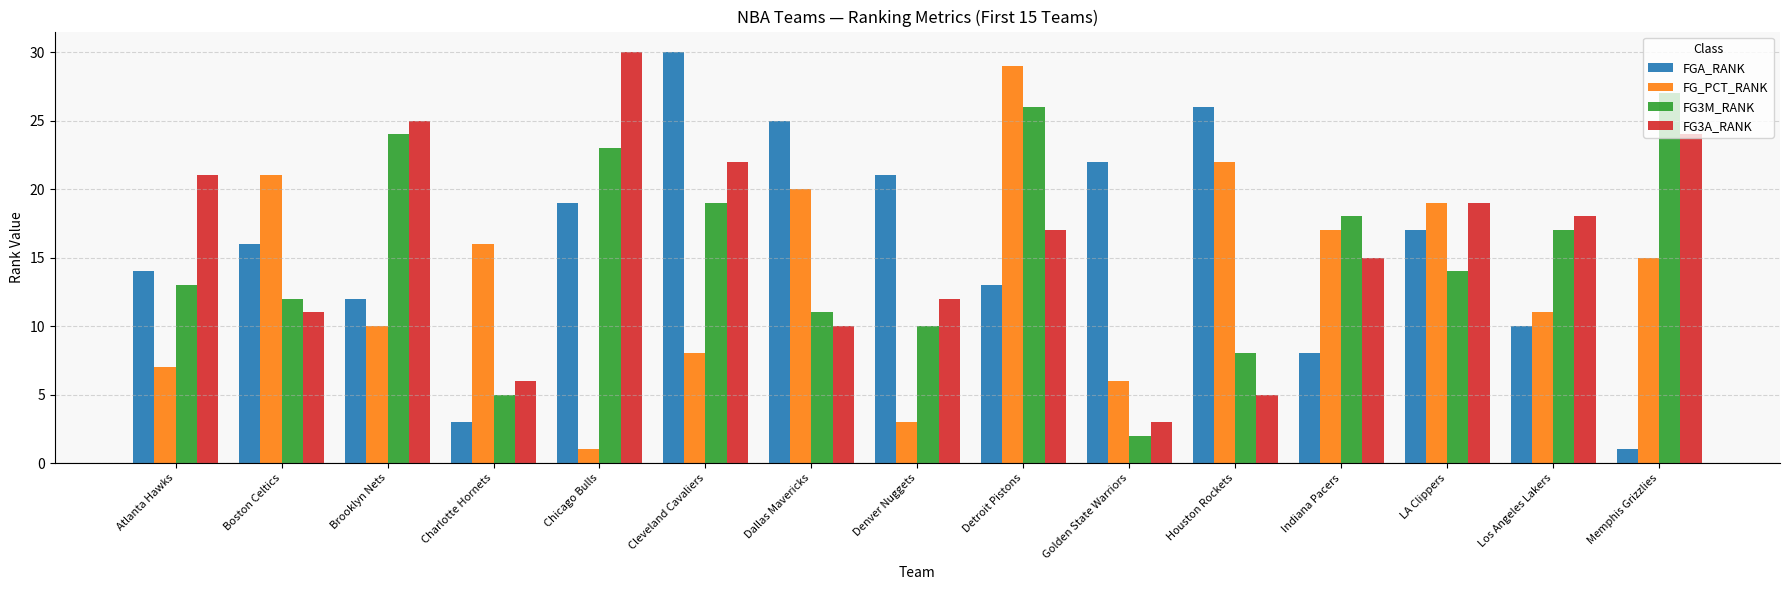

At how many categories does at least one series exceed 17?

14